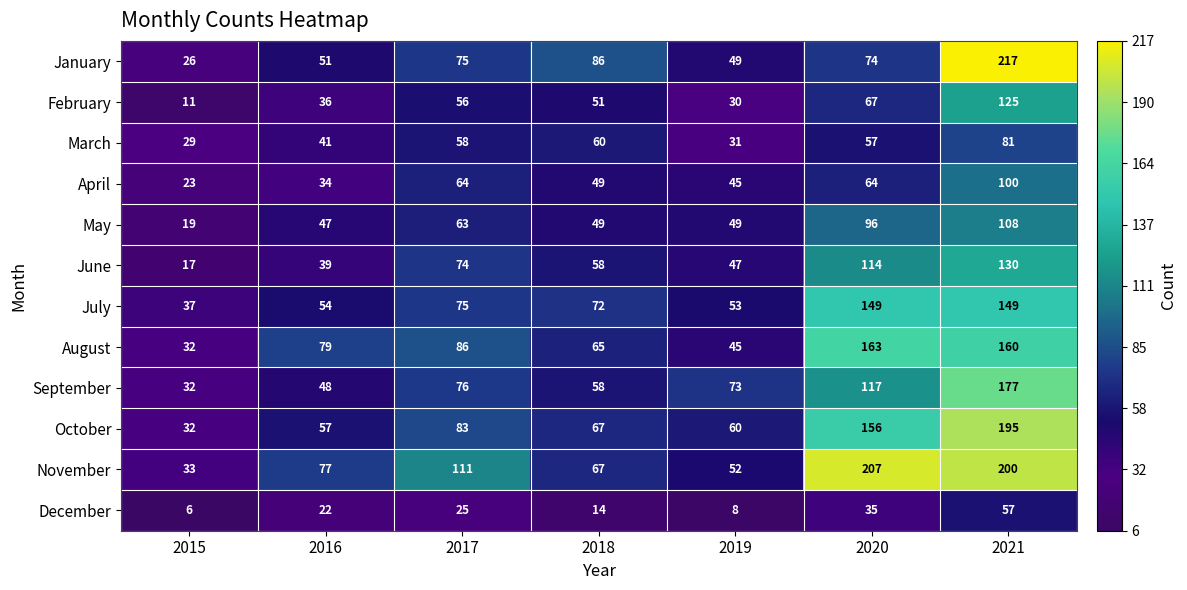

What is the spread (max minus min) of values at 2015?

31